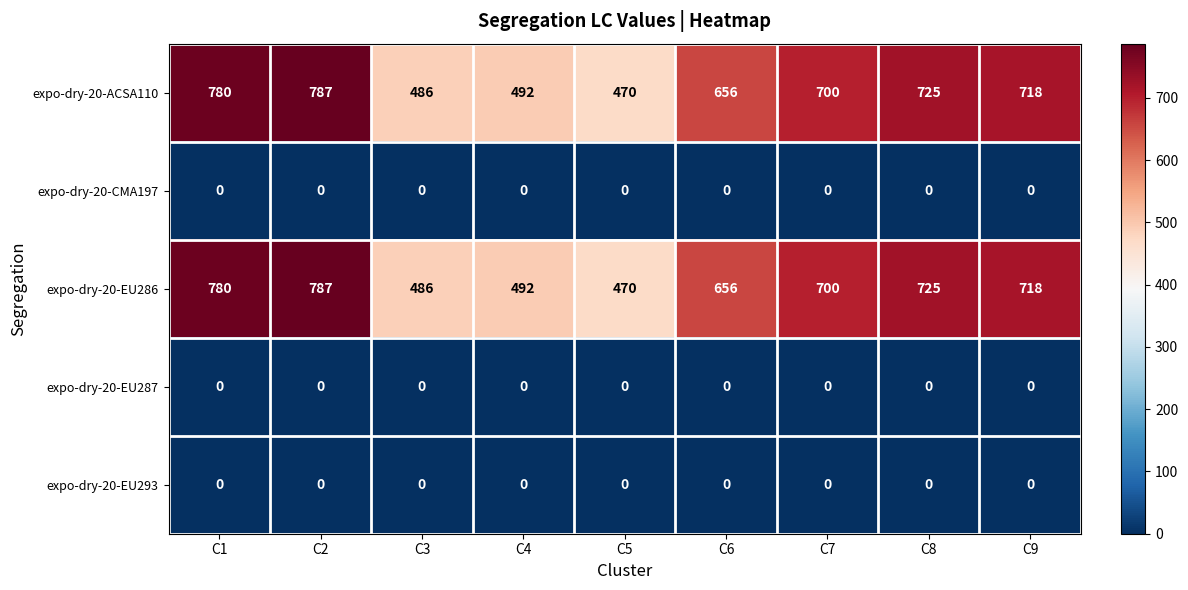

What is the greatest value displayed?

787